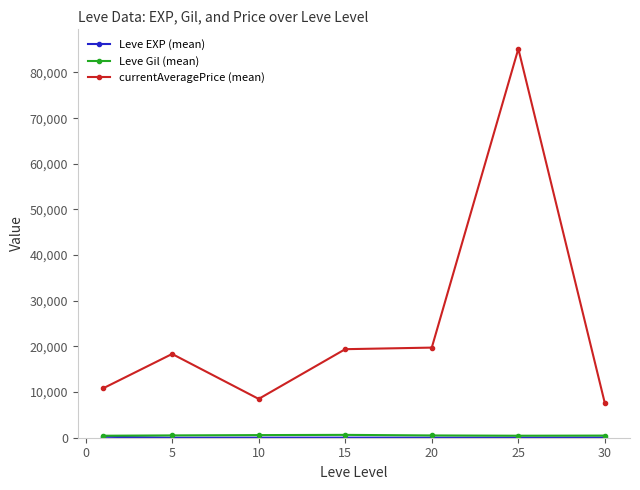

Which series has the largest range (max minus min)?

currentAveragePrice (mean)